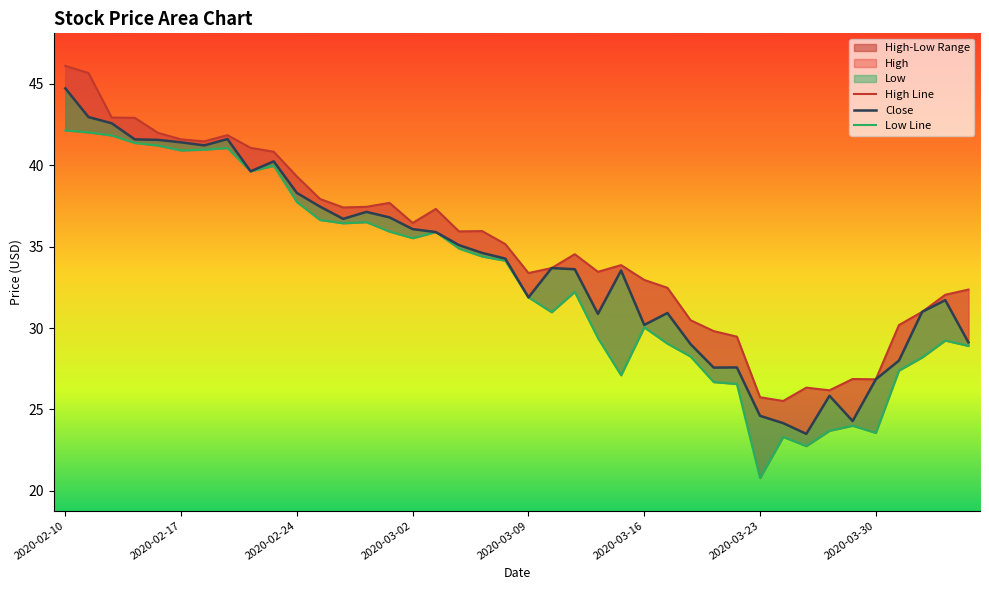

True or false: Close and High cross at least once.

False